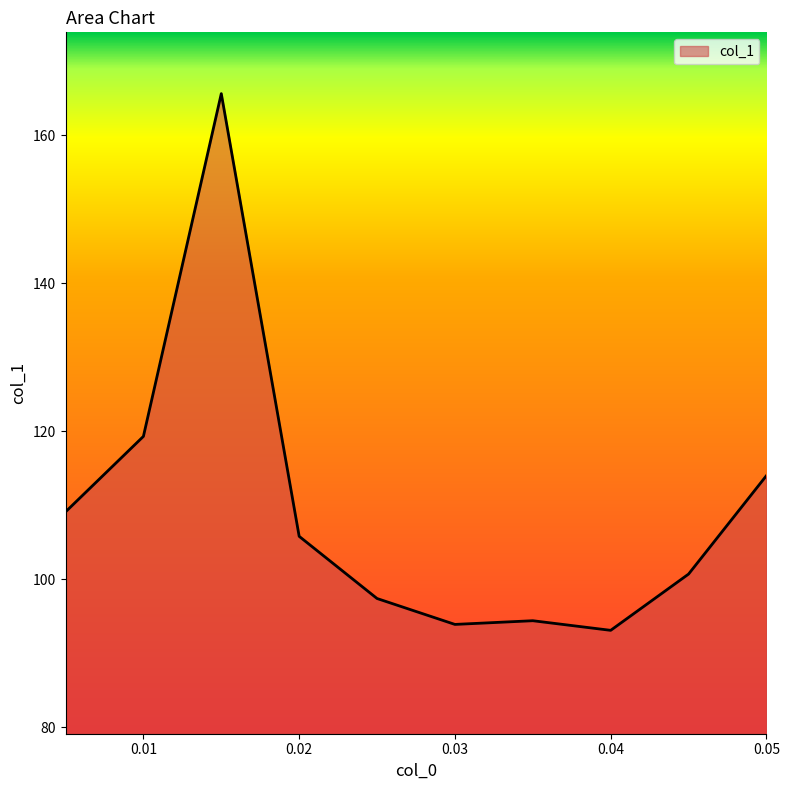

What is the difference between the maximum and minimum values?

72.5